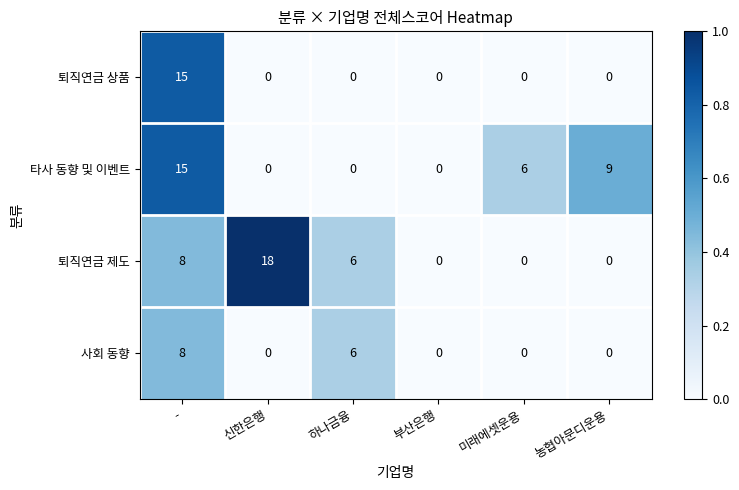

Which series has the largest range (max minus min)?

퇴직연금 제도